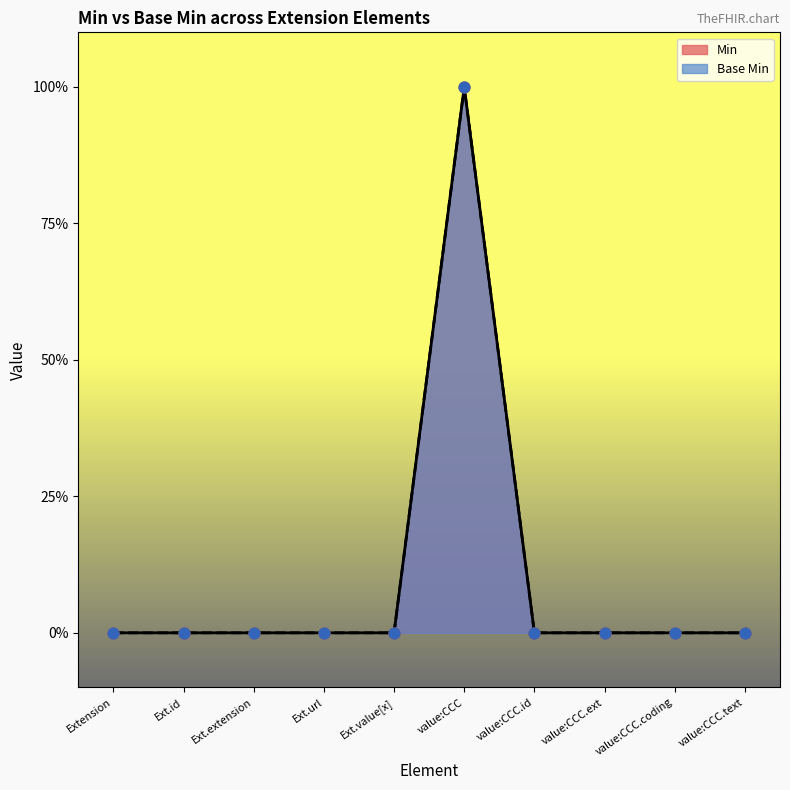

At which category is the sum across all series the highest?

value:CCC